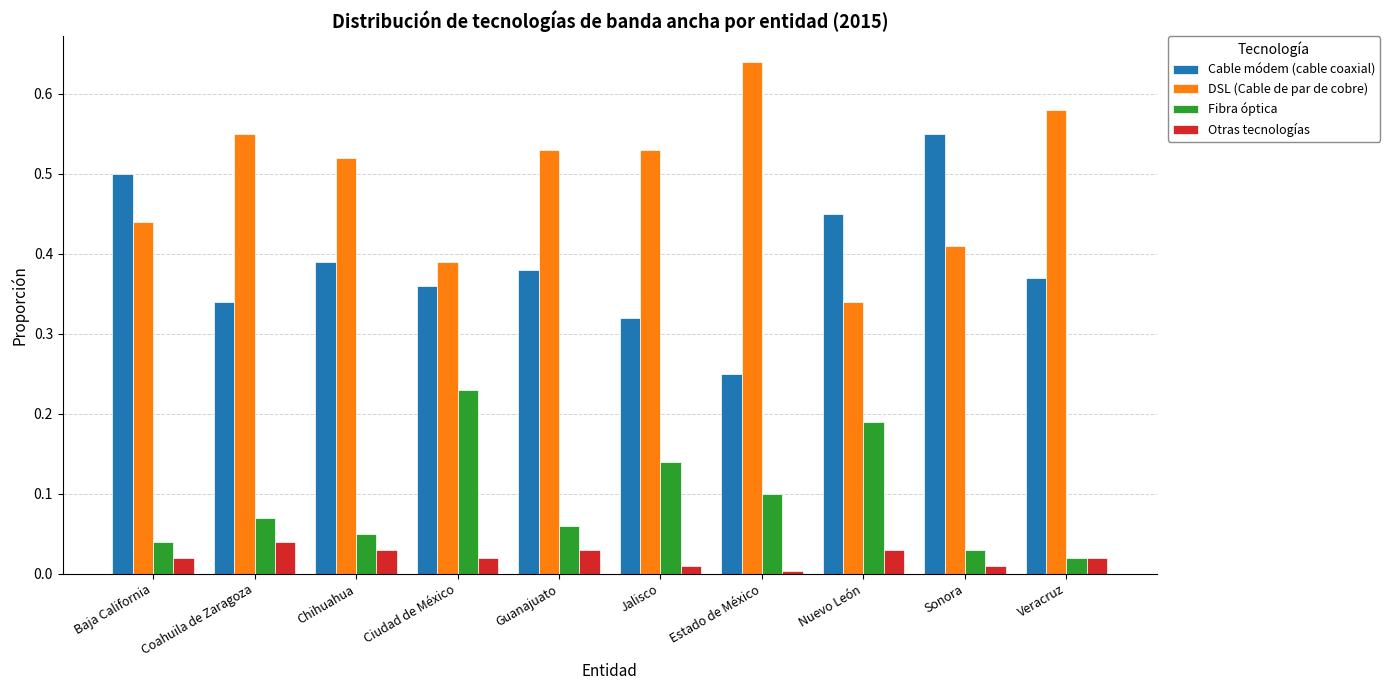

Between Nuevo León and Veracruz, which series saw the biggest shift?

DSL (Cable de par de cobre)